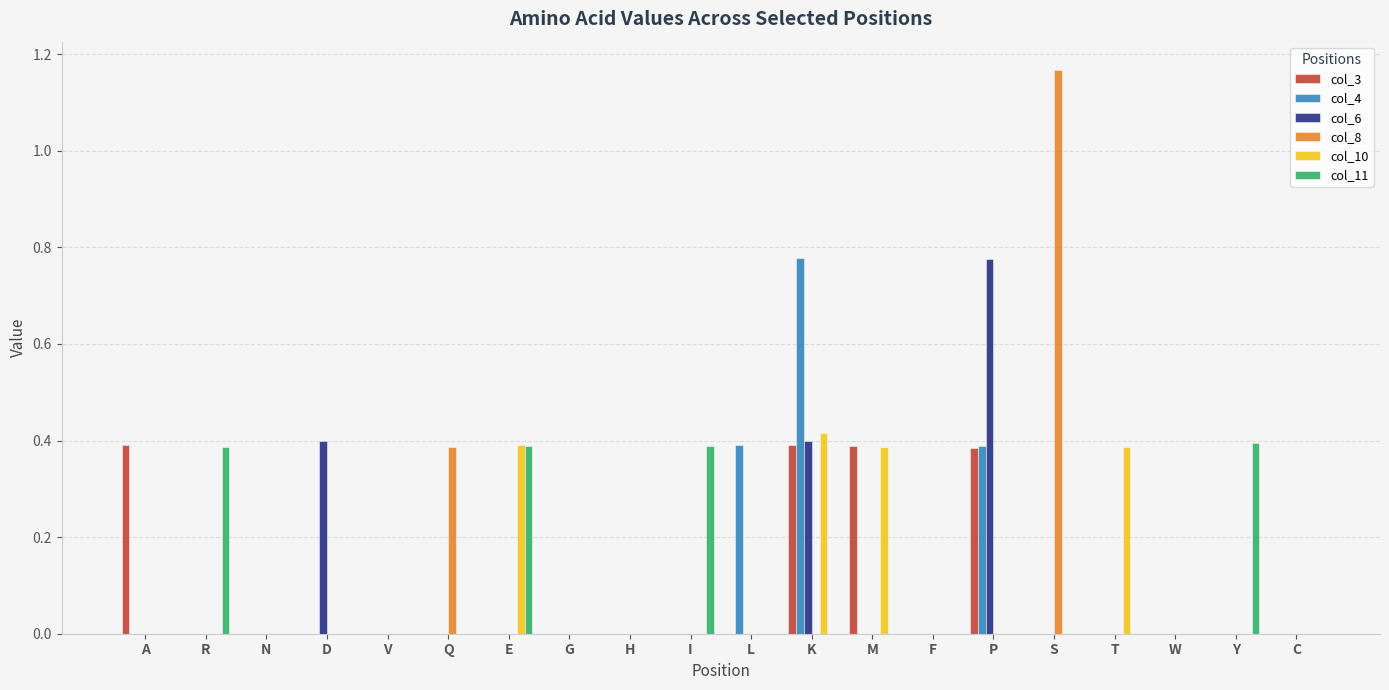

At which label does col_6 reach its peak?

P